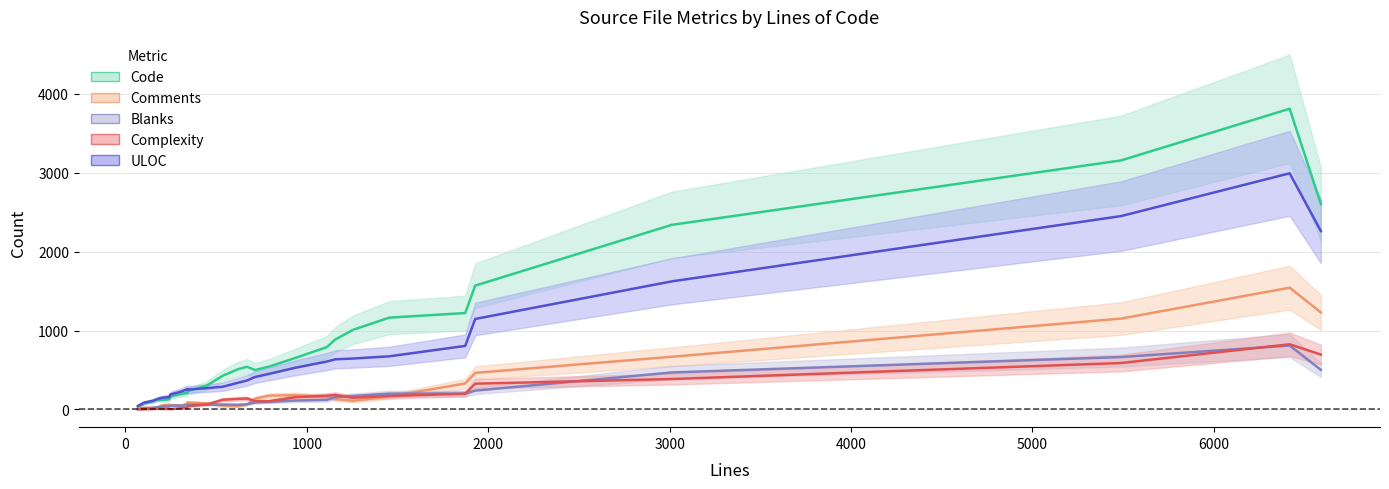

Is it true that Complexity equals 91 at 17?

False